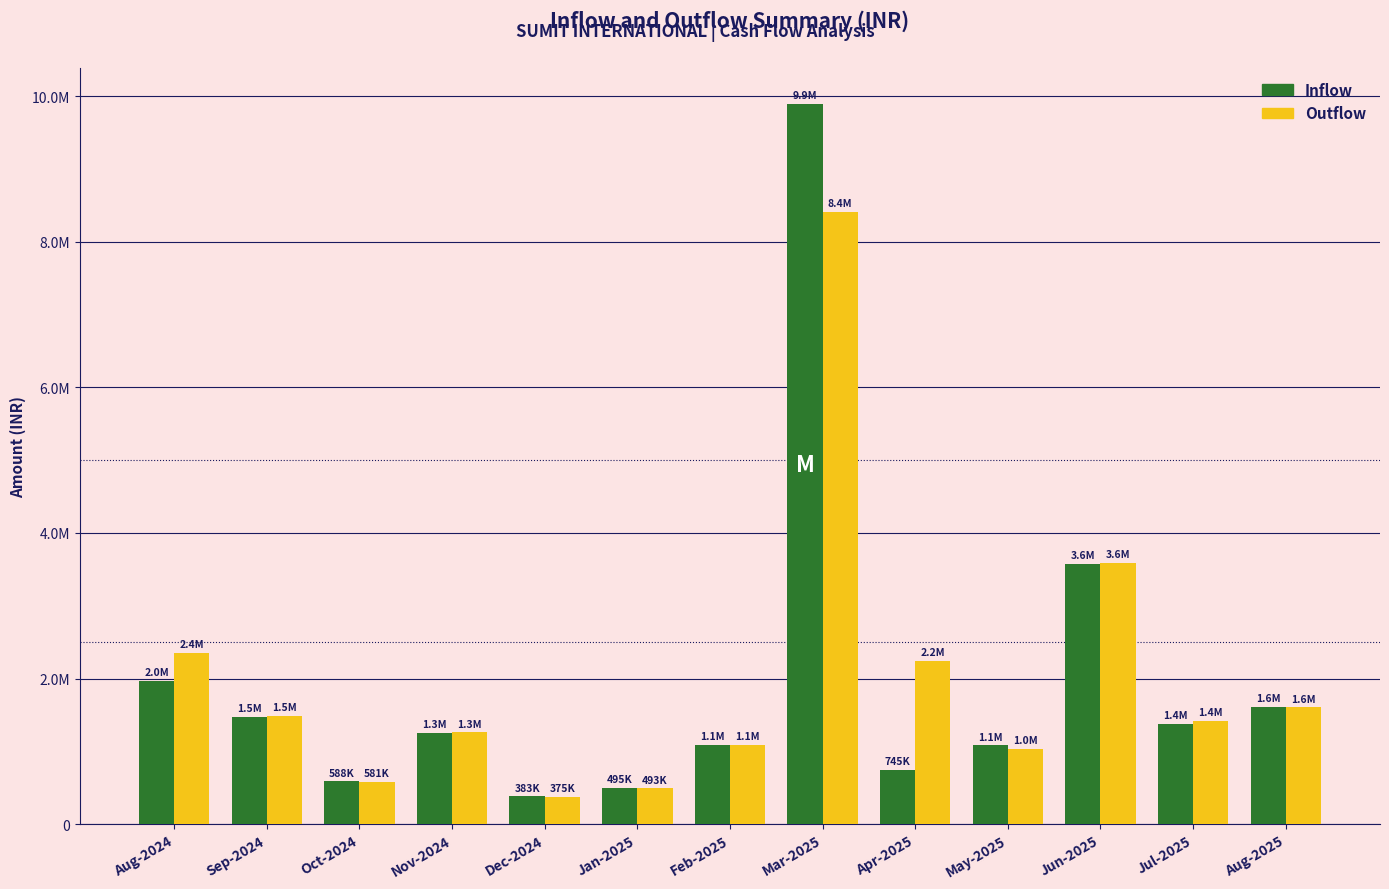

True or false: Outflow has a value of 1414781.2 at Jul-2025.

True